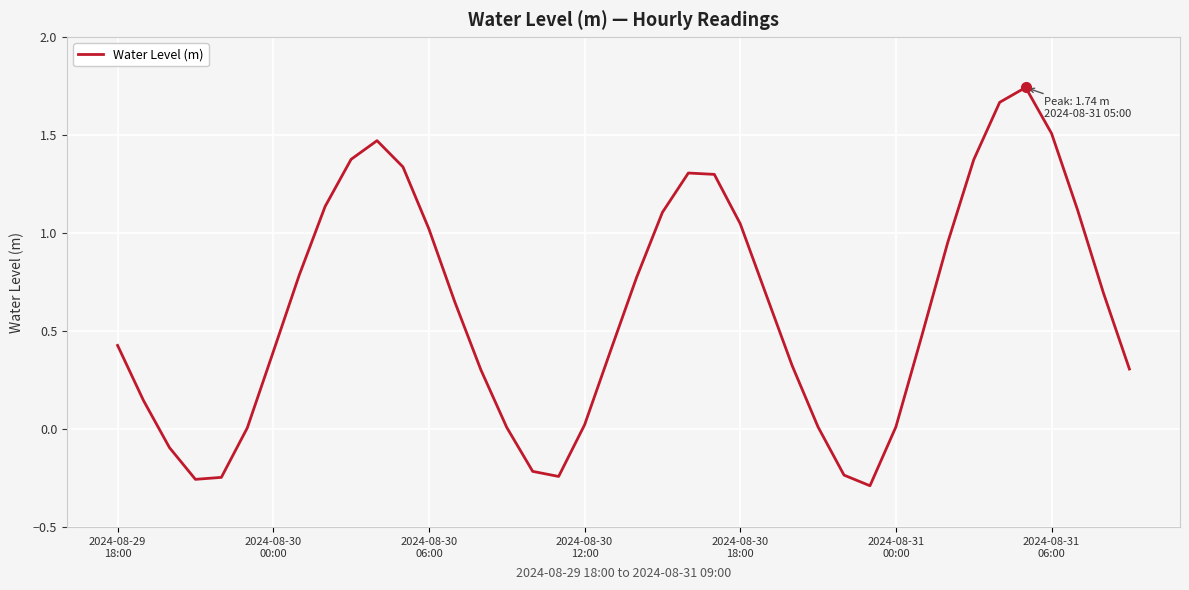

What is the average value?

0.6